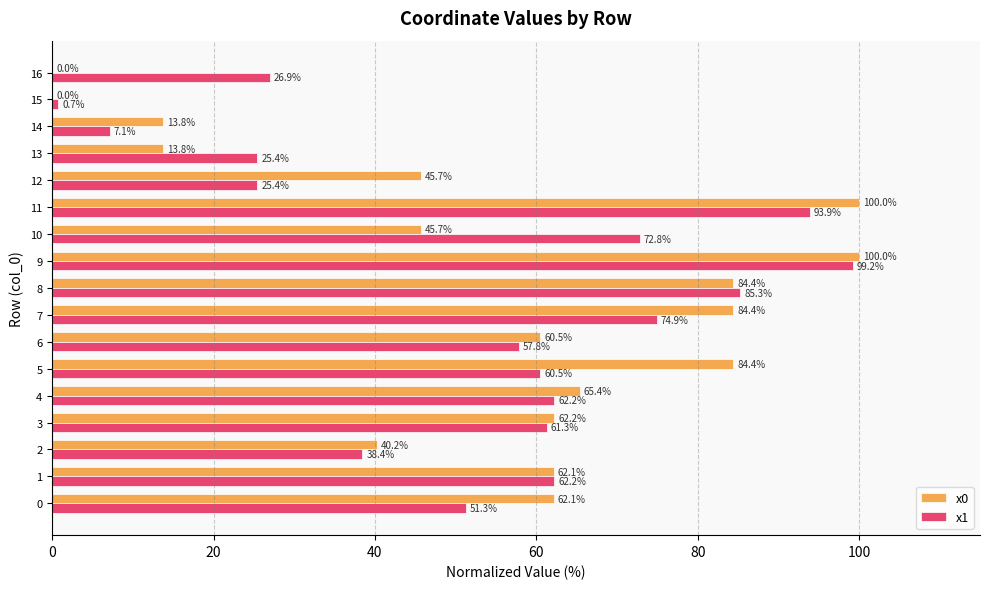

Which series changed the most between 8 and 15?

x1